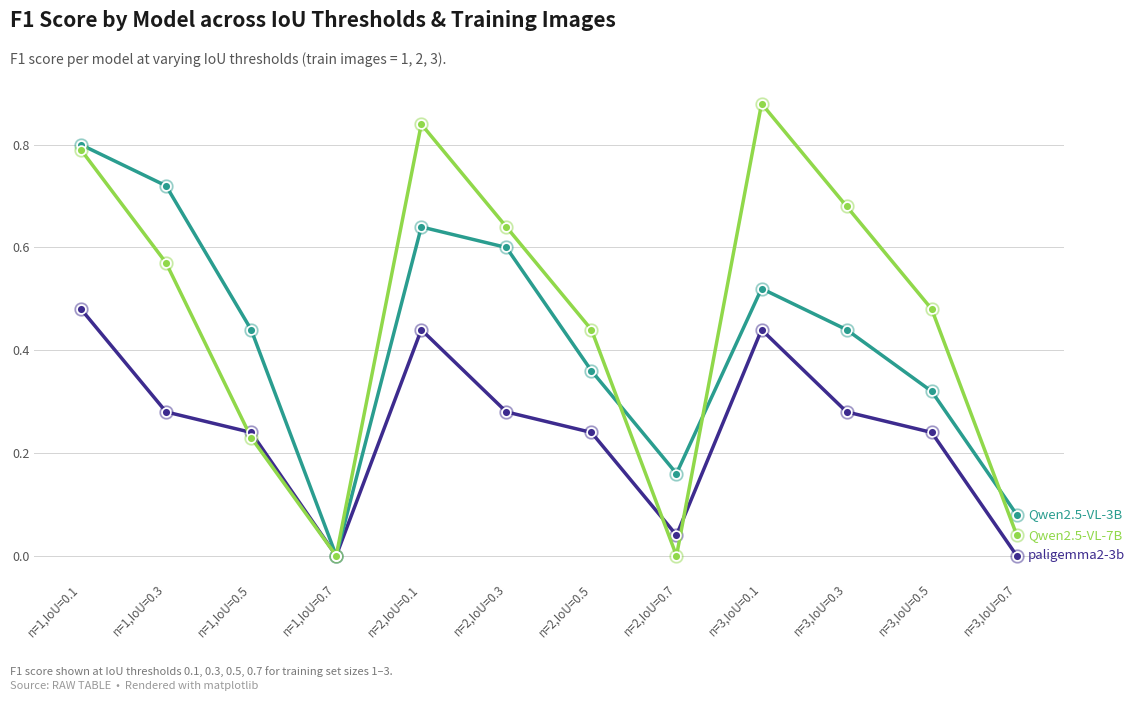

What position from the left is n=2,IoU=0.5?

7